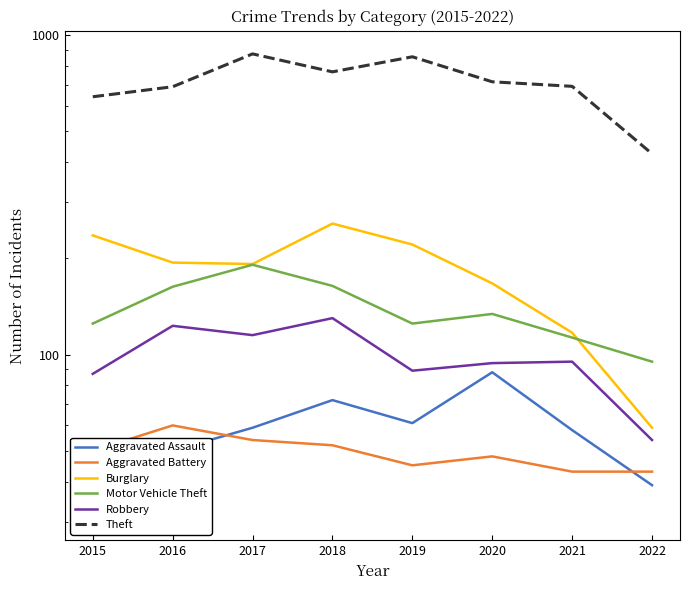

True or false: Burglary and Aggravated Battery intersect in this chart.

False